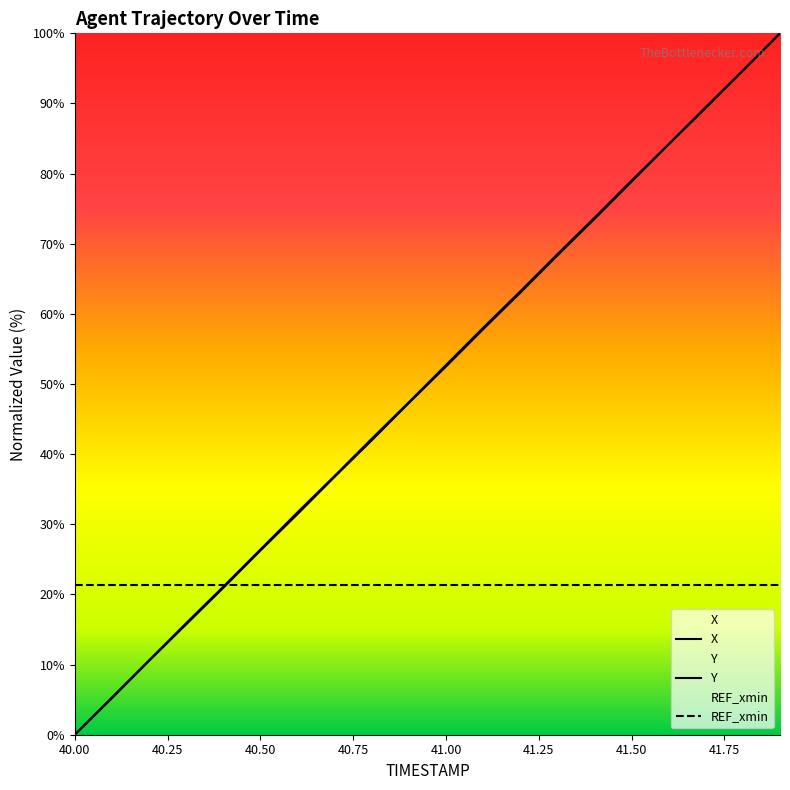

Which category has the highest value across all series?

41.9